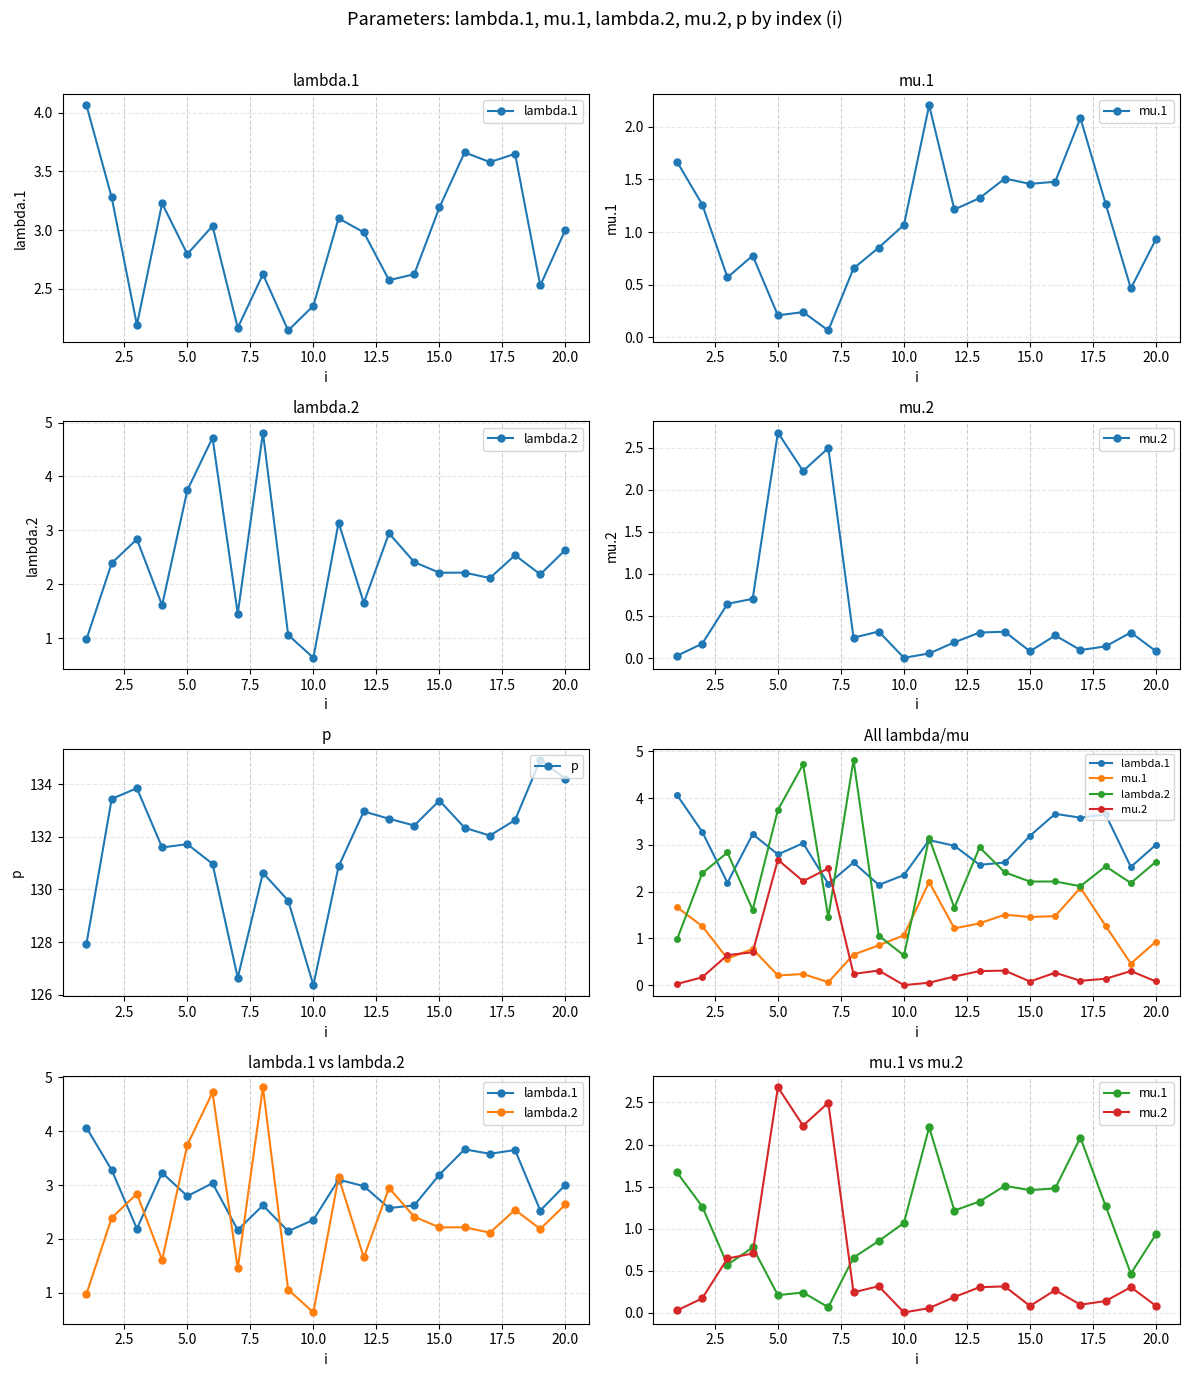

What is the lowest value of the p series?

126.4